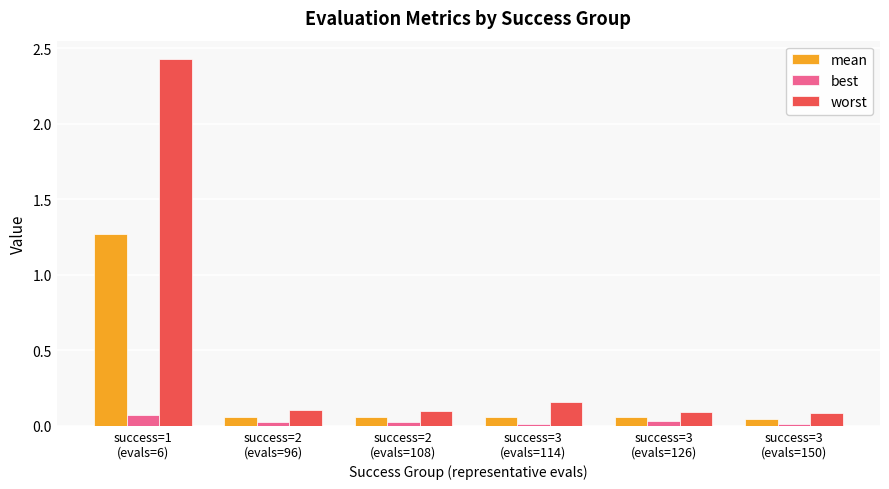

What is the average value of the worst series?

0.5